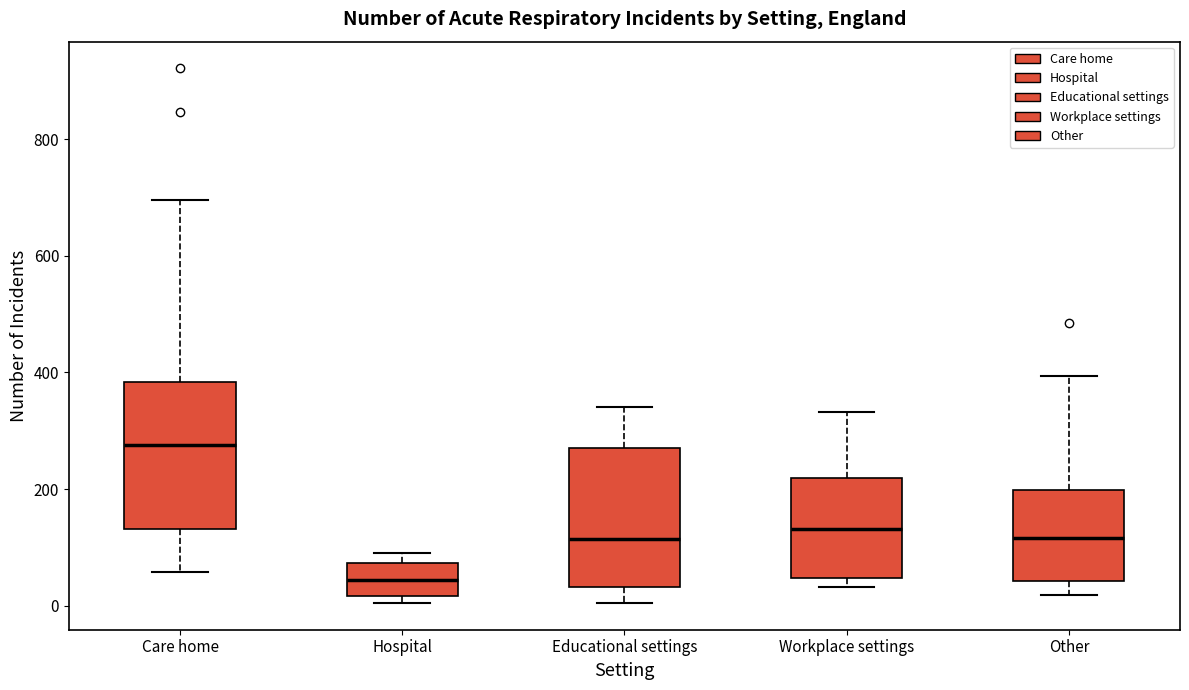

Where is the lower edge of the box for Hospital on the y-axis? The values are not printed on the chart, so give them approximately, as read against the axis.

20